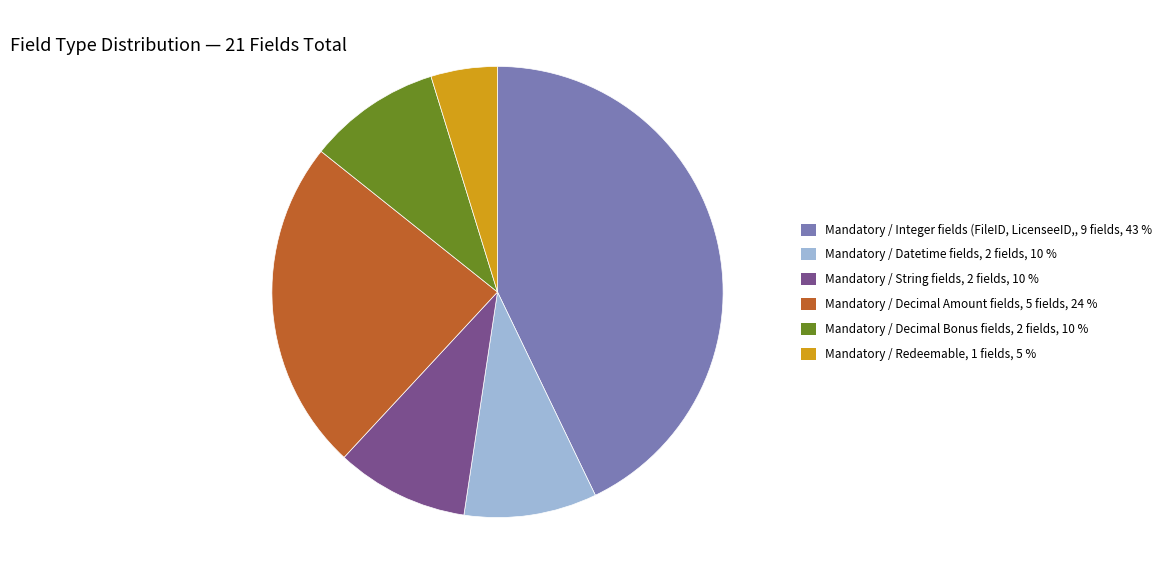

Is there a majority slice in this chart?

No